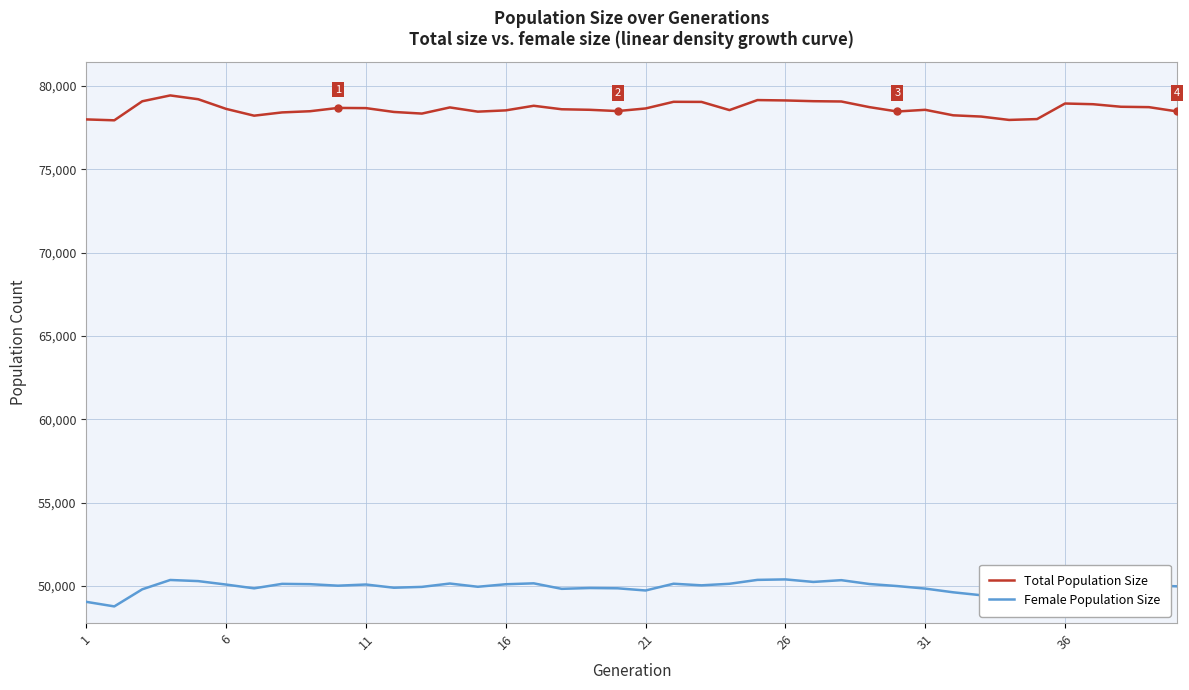

Count the number of data series in this chart.

2